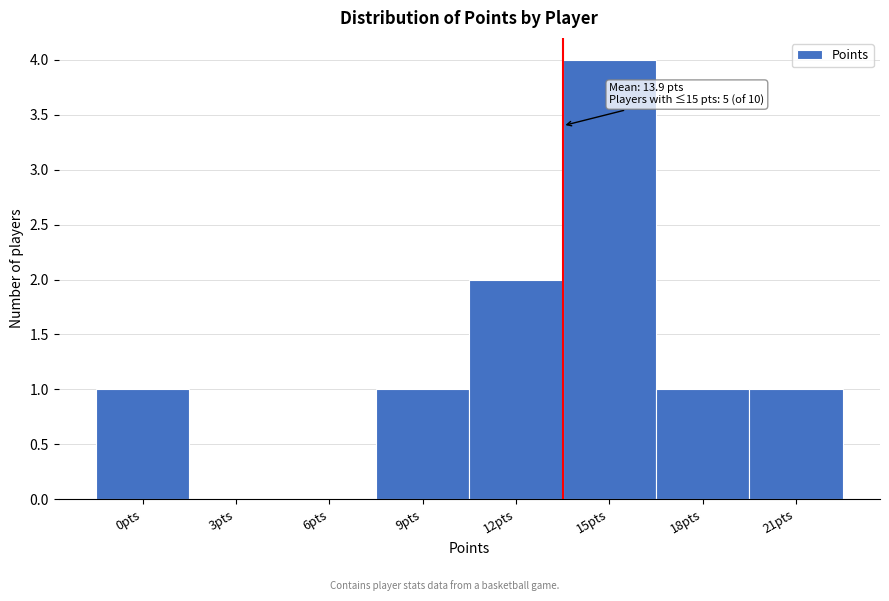

Reading left to right, what are all the values shown in this chart?

0pts=1	3pts=0	6pts=0	9pts=1	12pts=2	15pts=4	18pts=1	21pts=1